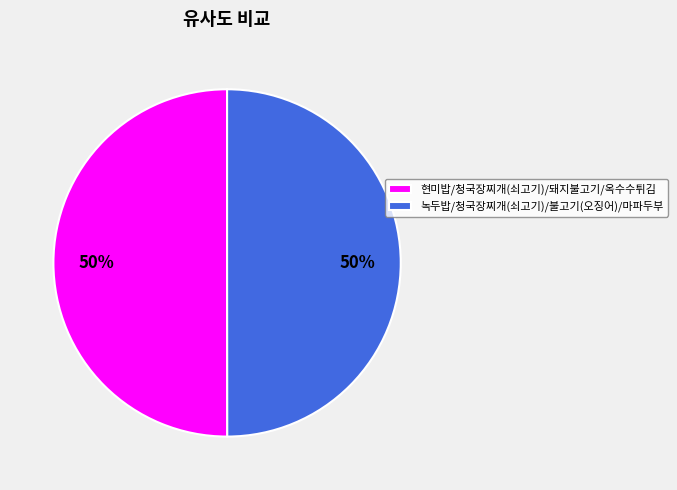

To the nearest percent, what percentage of the pie is 현미밥/청국장찌개(쇠고기)/돼지불고기/옥수수튀김?

50%